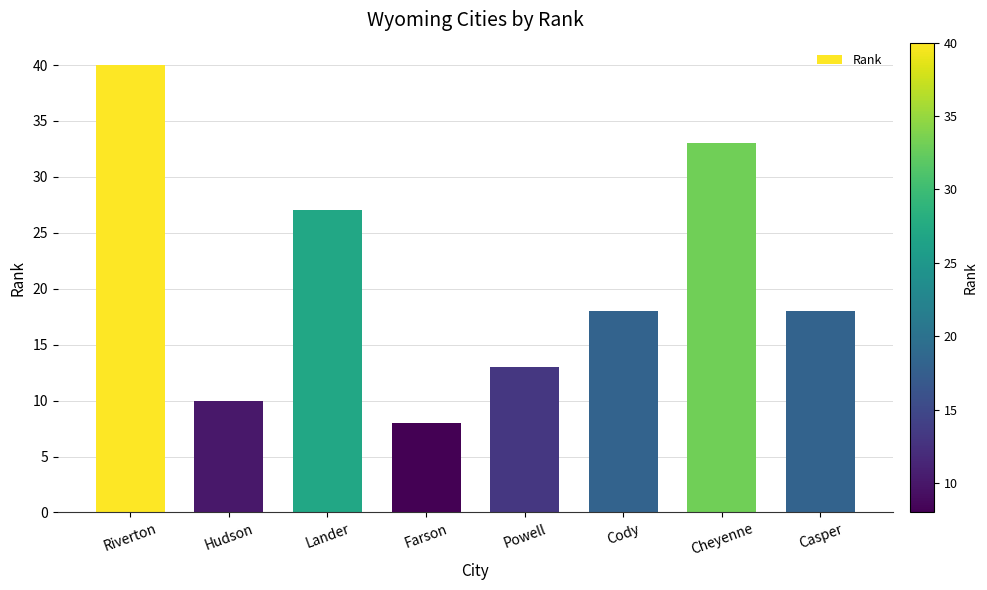

Reading left to right, what are all the values shown in this chart?

Riverton=40	Hudson=10	Lander=27	Farson=8	Powell=13	Cody=18	Cheyenne=33	Casper=18